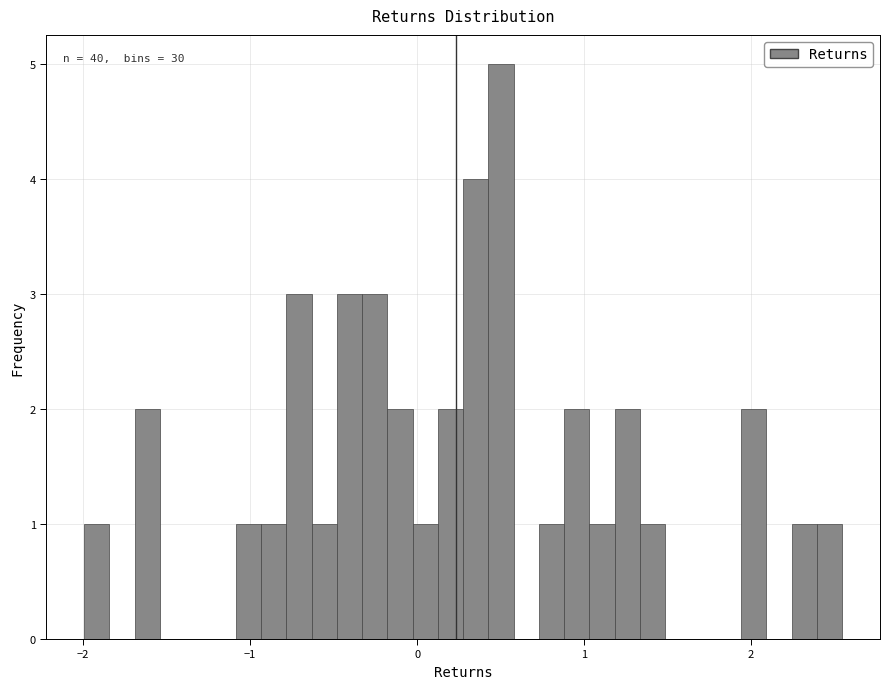

Read against the x-axis, roughly where is the centre of the tallest bar?

0.5